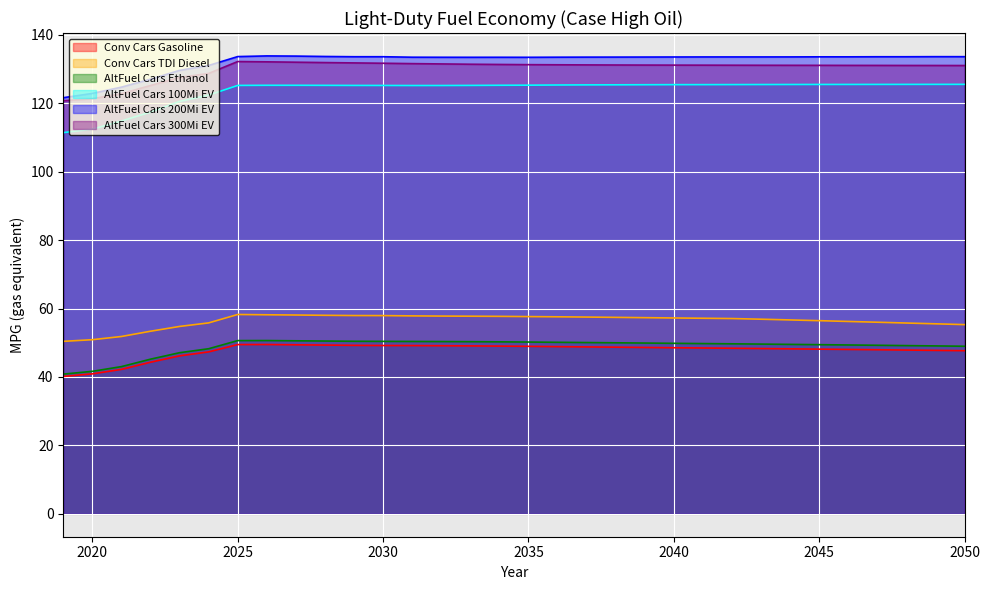

How many interior local peaks does the AltFuel Cars 100Mi EV series have?

1